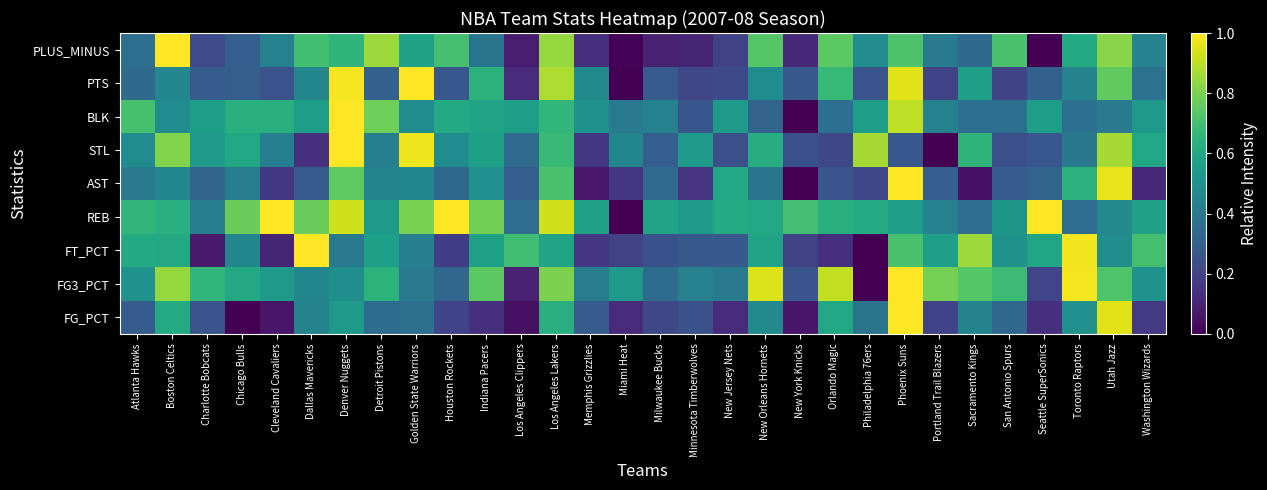

What is the total value across all series at Sacramento Kings?

4.4